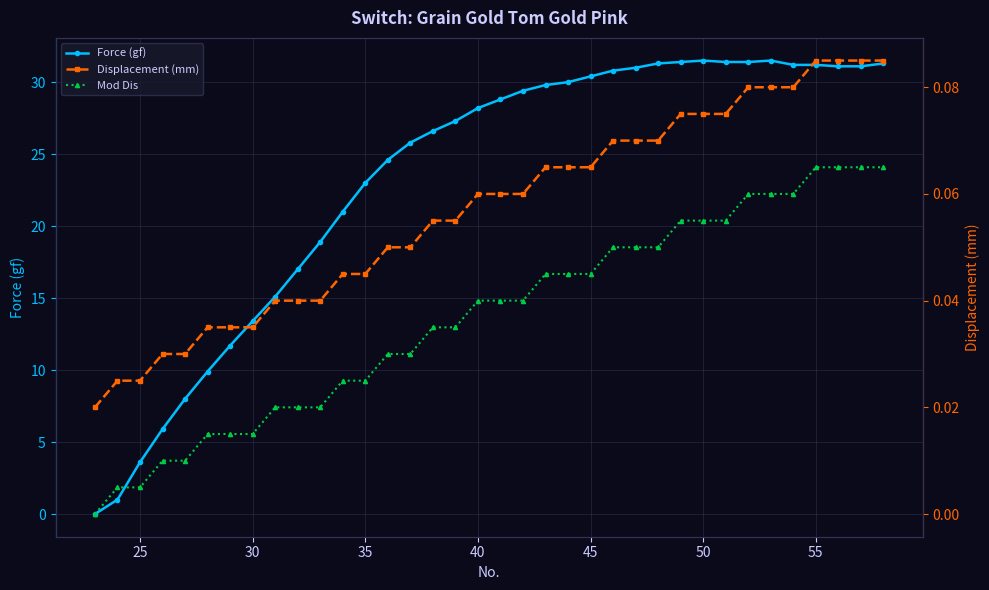

What is the highest value of the Force (gf) series?

31.5